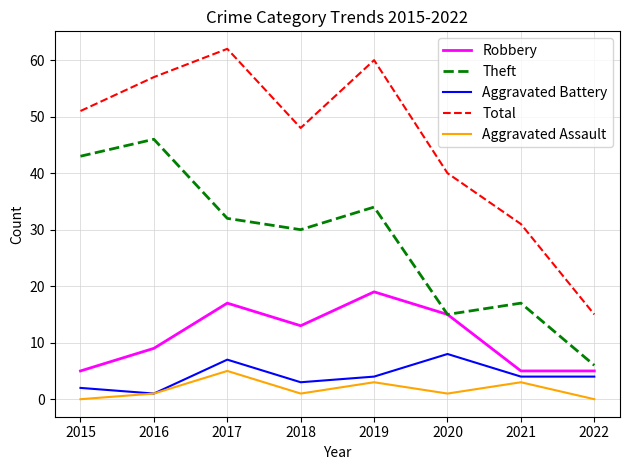

True or false: Aggravated Assault and Total intersect in this chart.

False